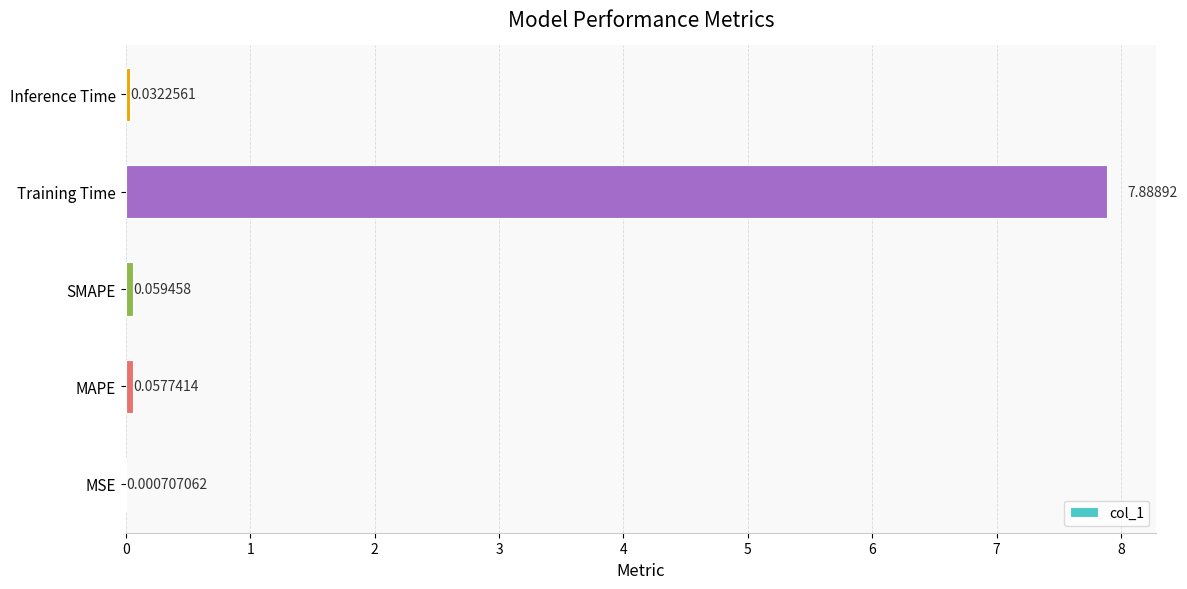

Where is the data nearest to the value 3?

SMAPE